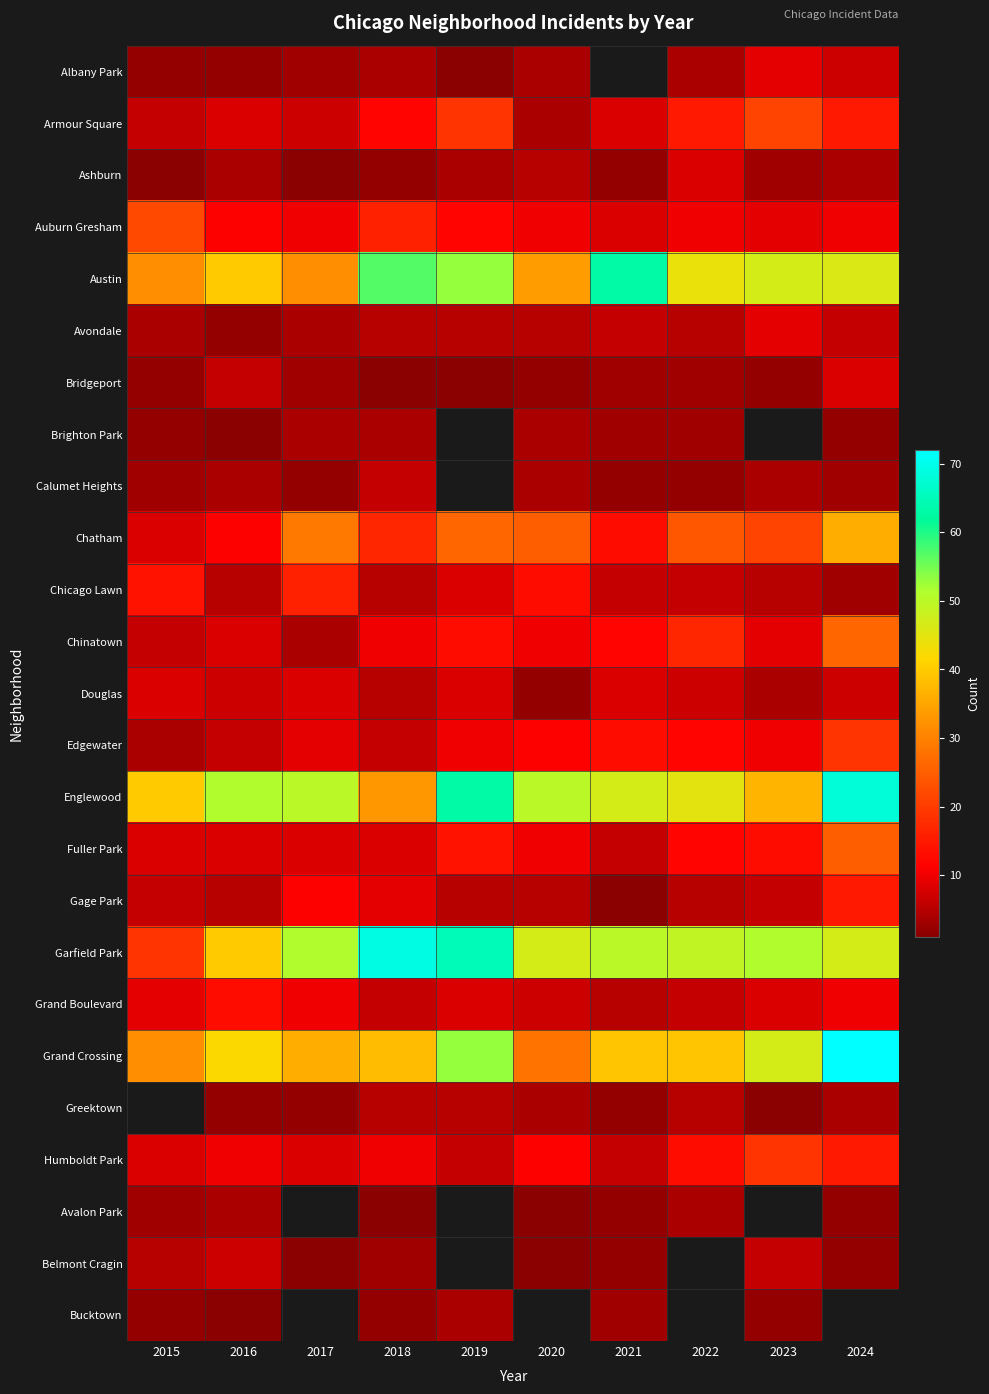

Which series has the largest total across all categories?

Garfield Park